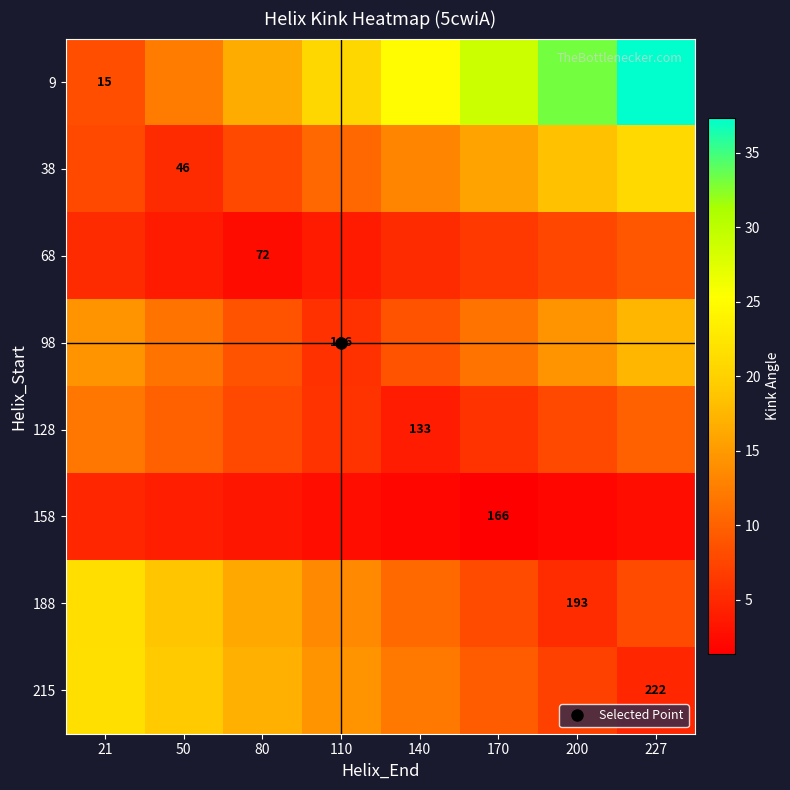

What is the greatest value displayed?

37.3